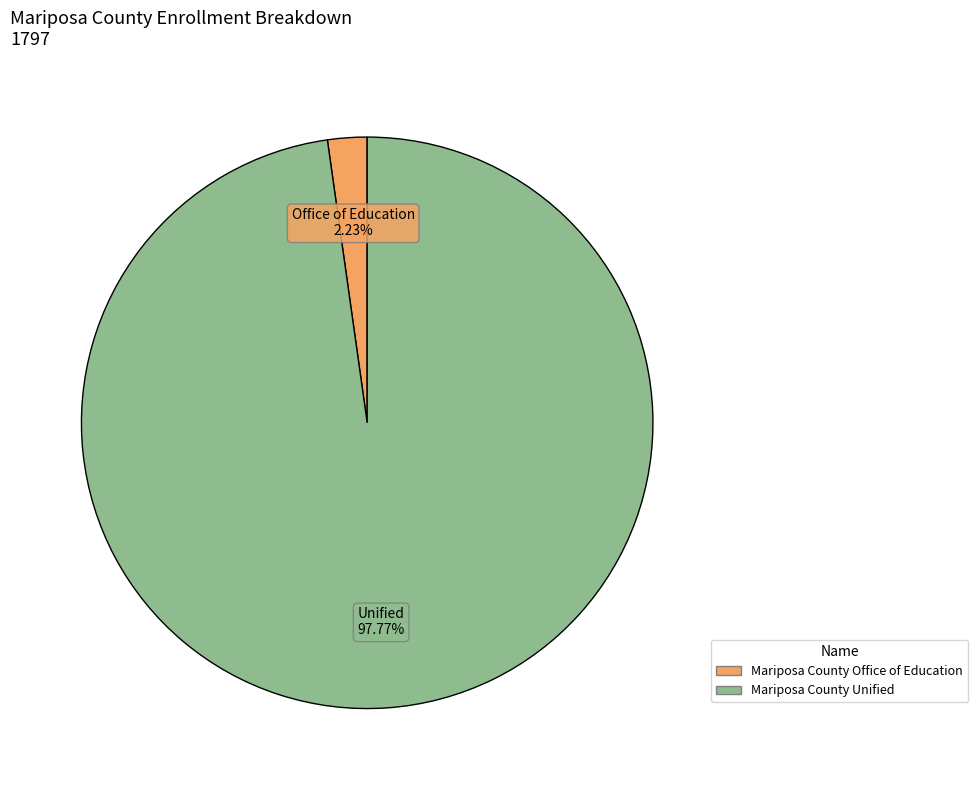

Do Mariposa County Office of Education and Mariposa County Unified together represent more than half of the pie?

Yes